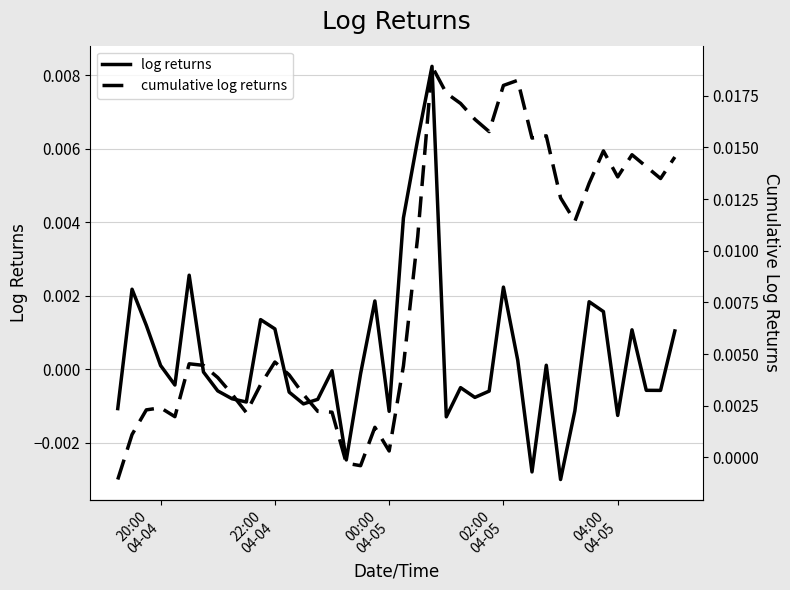

How many data points in cumulative log returns are above 0?

37